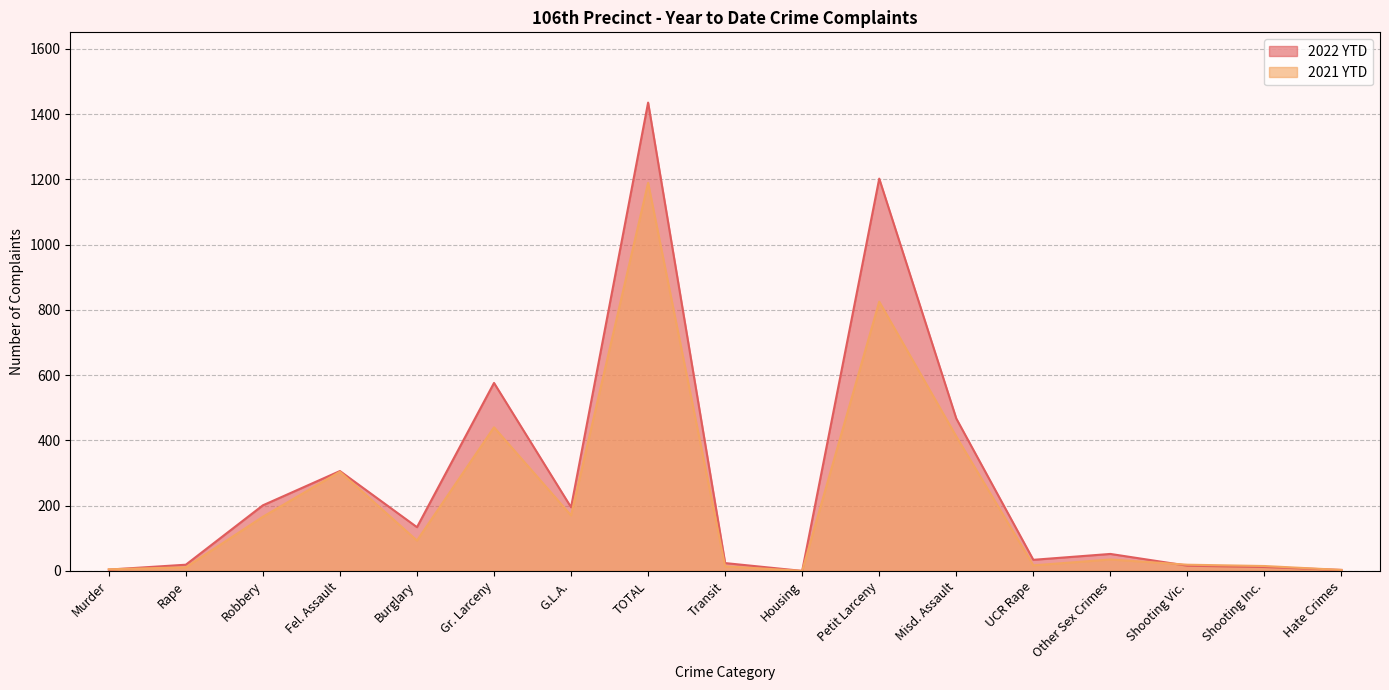

Rank the series at Robbery from lowest to highest value.

2021 YTD, 2022 YTD